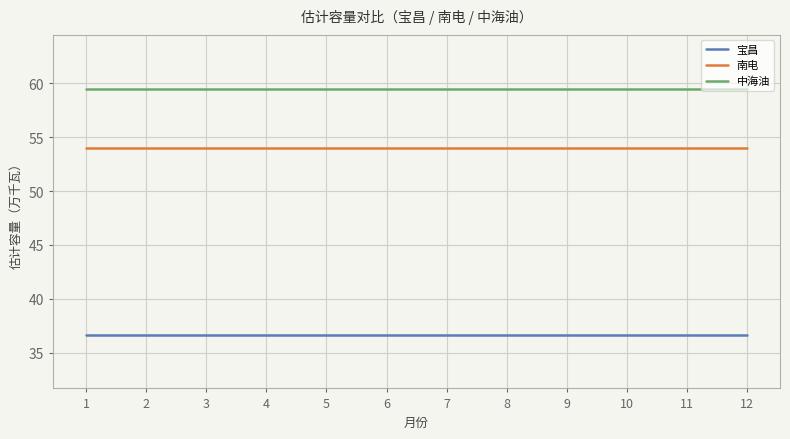

What is the highest value of the 宝昌 series?

36.7